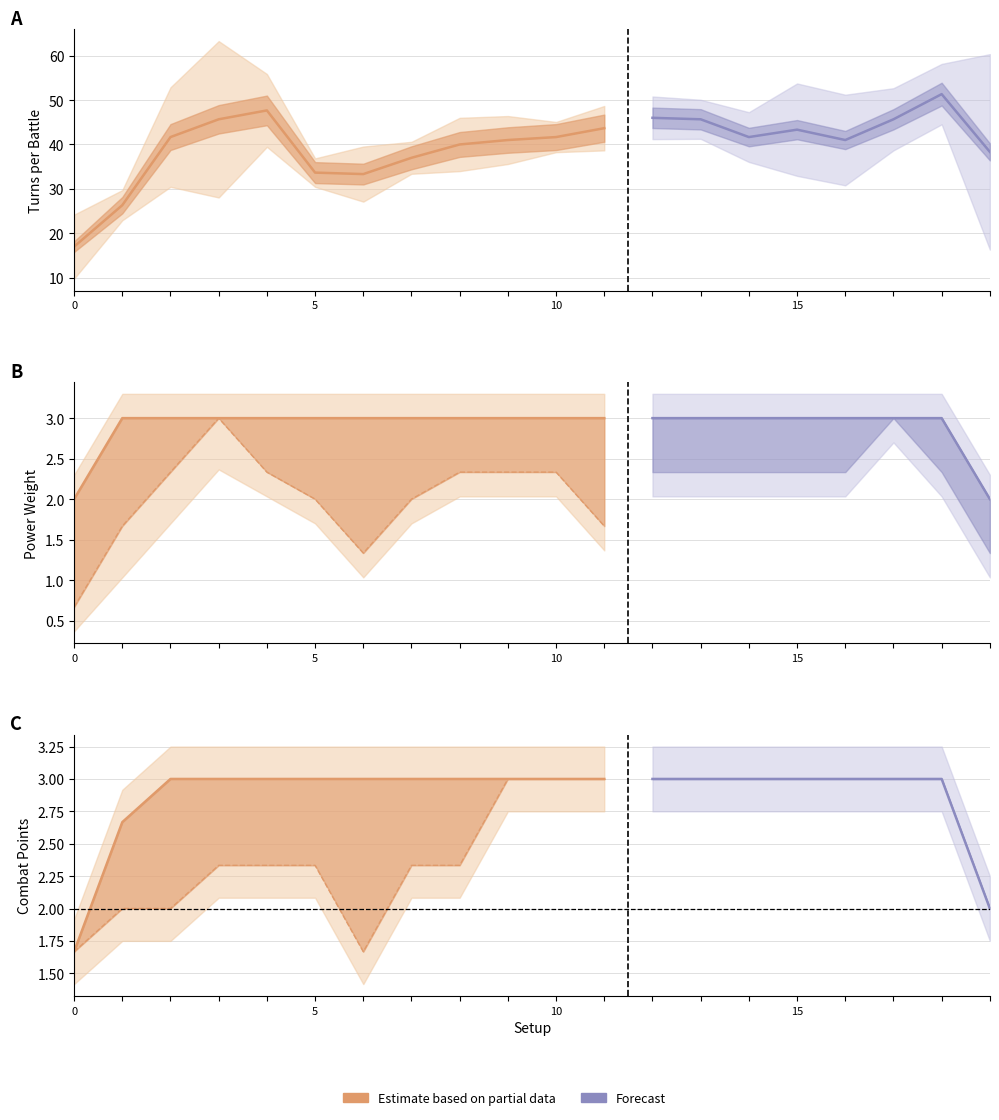

Which series changed the most between 7 and 15?

turns